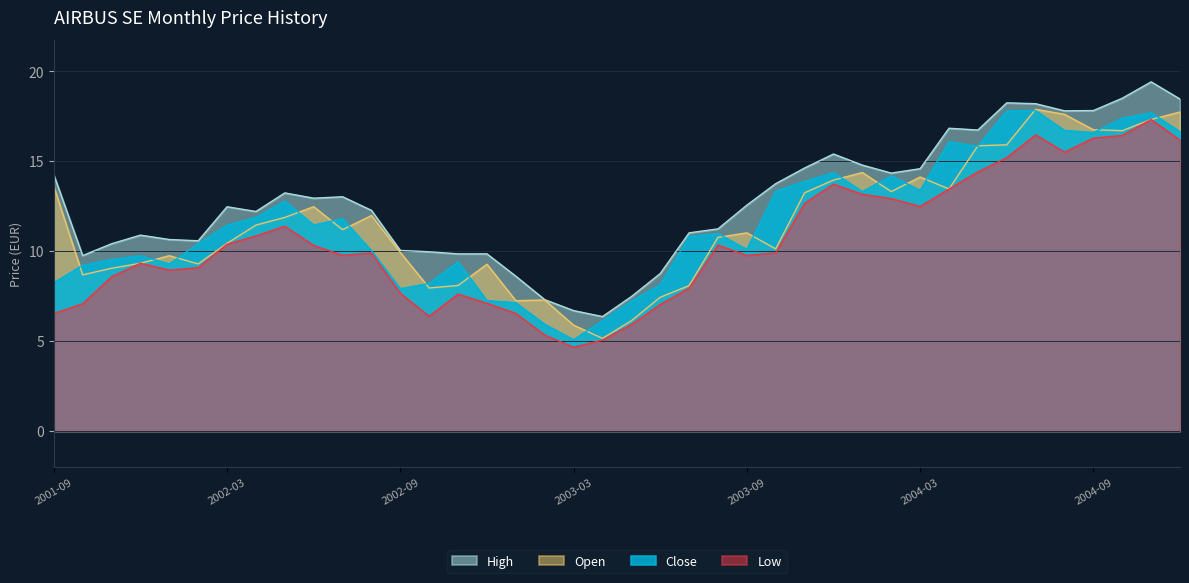

What is the label of the 25th point from the left?

2003-09